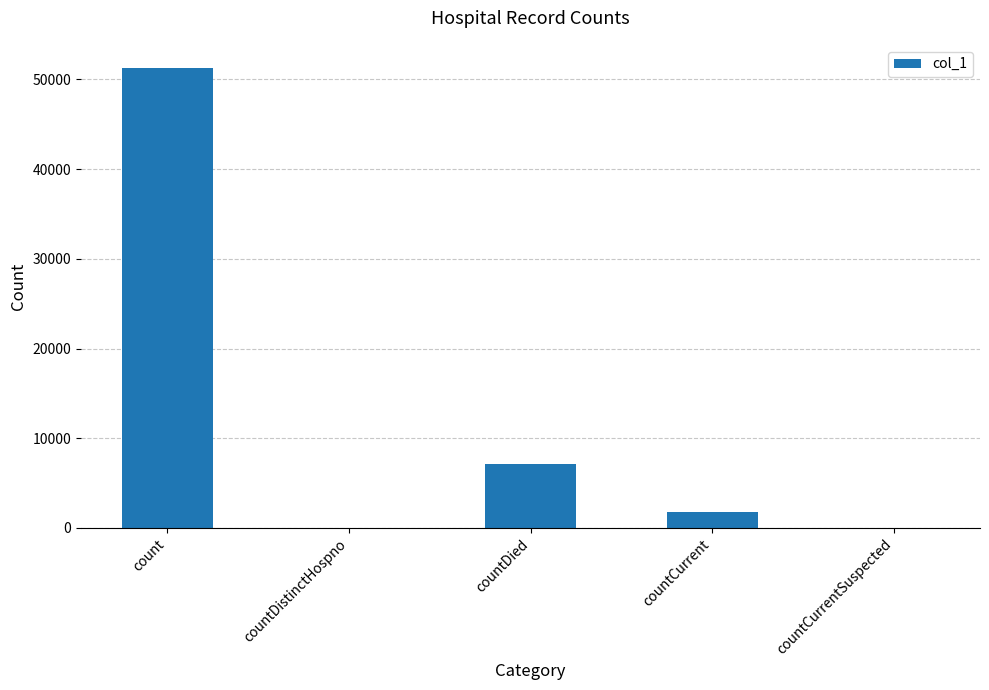

Read the value at countCurrent, to the nearest 50.

1750